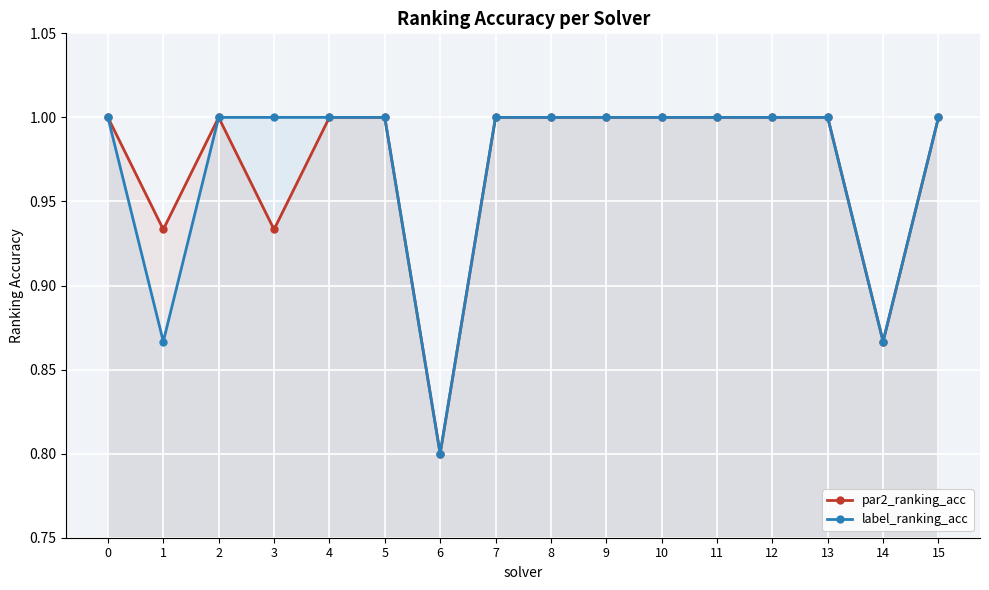

At 9, list the series in order from largest to smallest.

par2_ranking_acc, label_ranking_acc